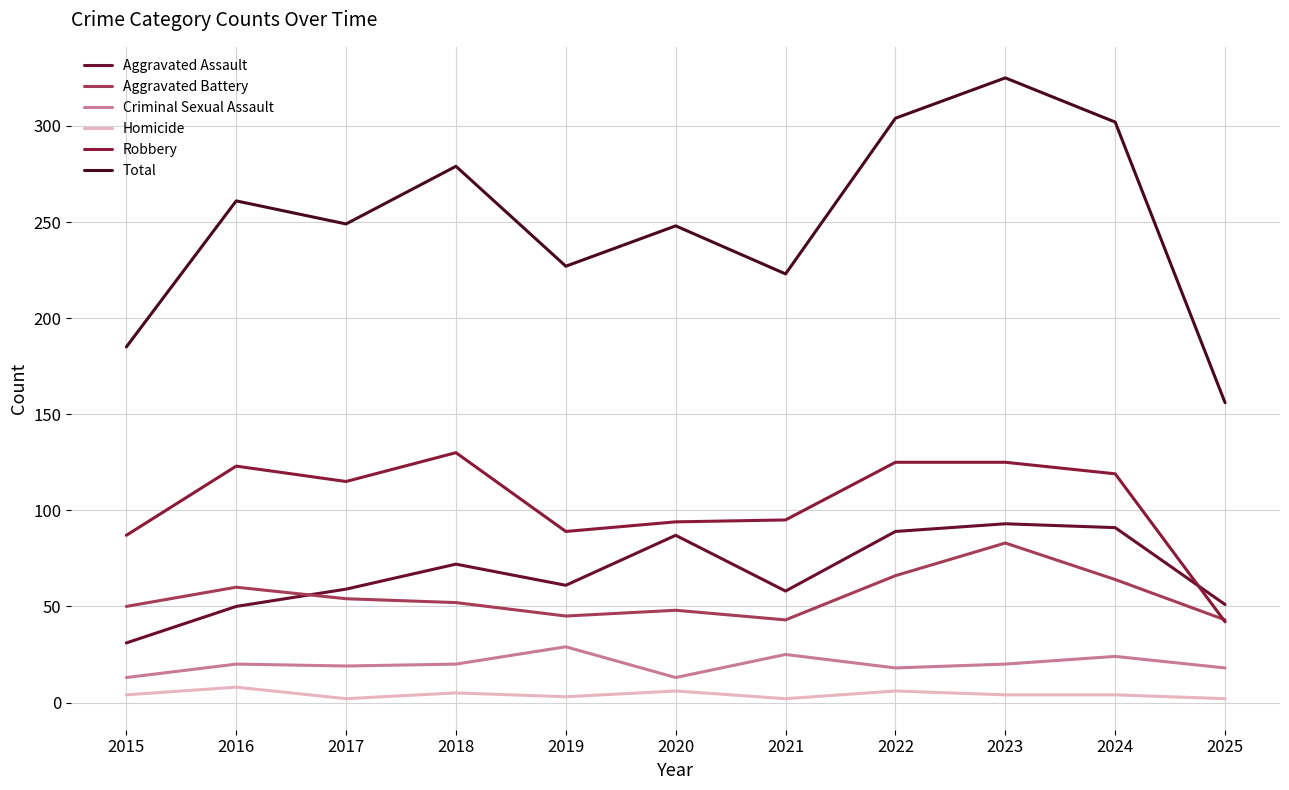

Reading left to right, extract all data points from this chart.

Aggravated Assault: 31	50	59	72	61	87	58	89	93	91	51
Aggravated Battery: 50	60	54	52	45	48	43	66	83	64	43
Criminal Sexual Assault: 13	20	19	20	29	13	25	18	20	24	18
Homicide: 4	8	2	5	3	6	2	6	4	4	2
Robbery: 87	123	115	130	89	94	95	125	125	119	42
Total: 185	261	249	279	227	248	223	304	325	302	156